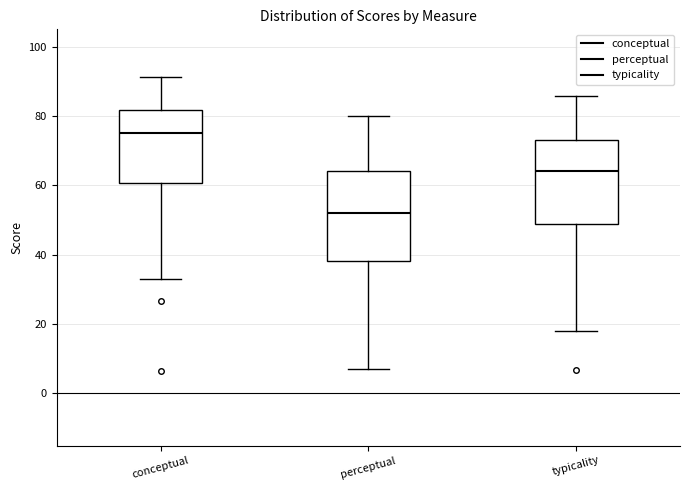

Where does the lower whisker of the box for typicality end on the y-axis? The values are not printed on the chart, so give them approximately, as read against the axis.

18